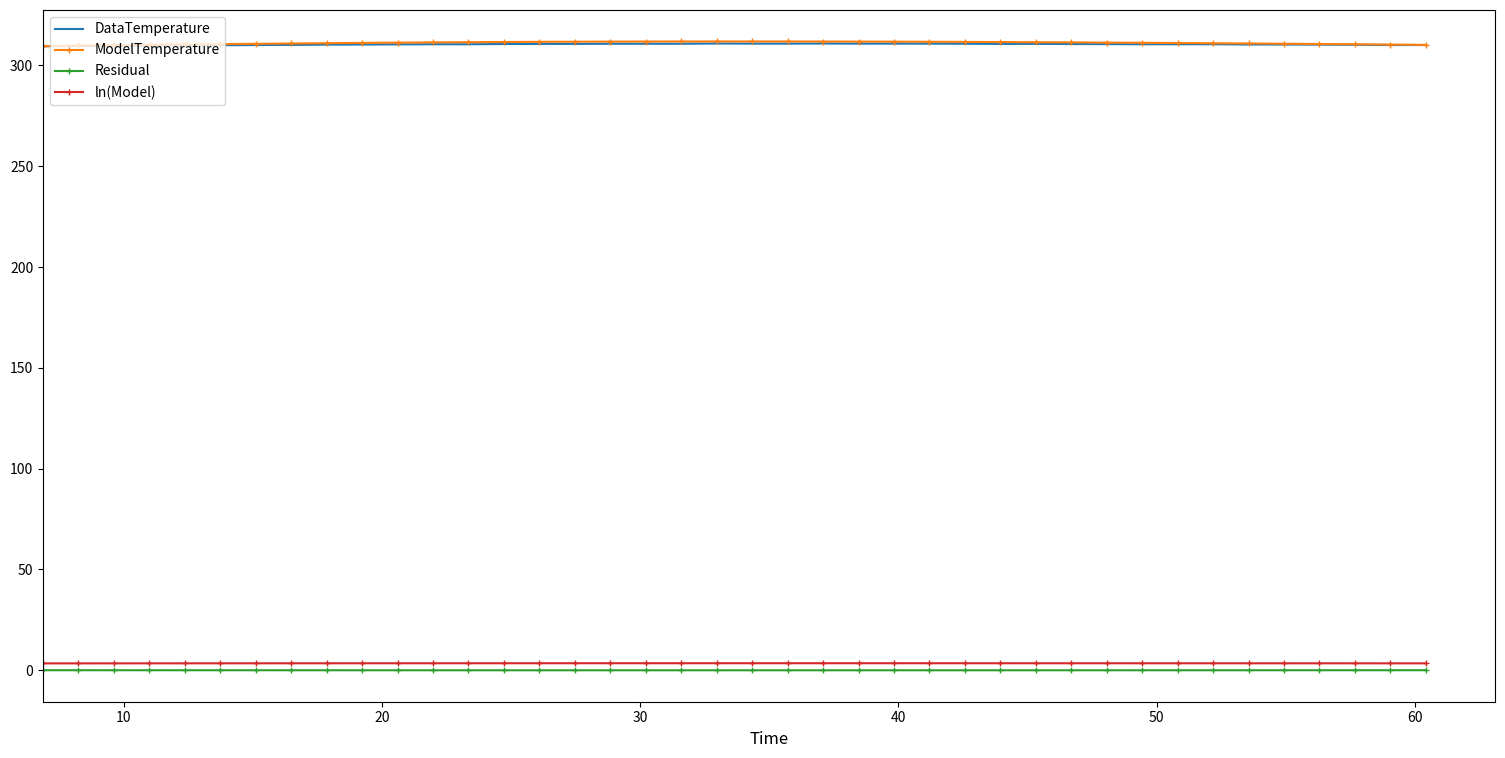

Which series has the largest range (max minus min)?

ModelTemperature